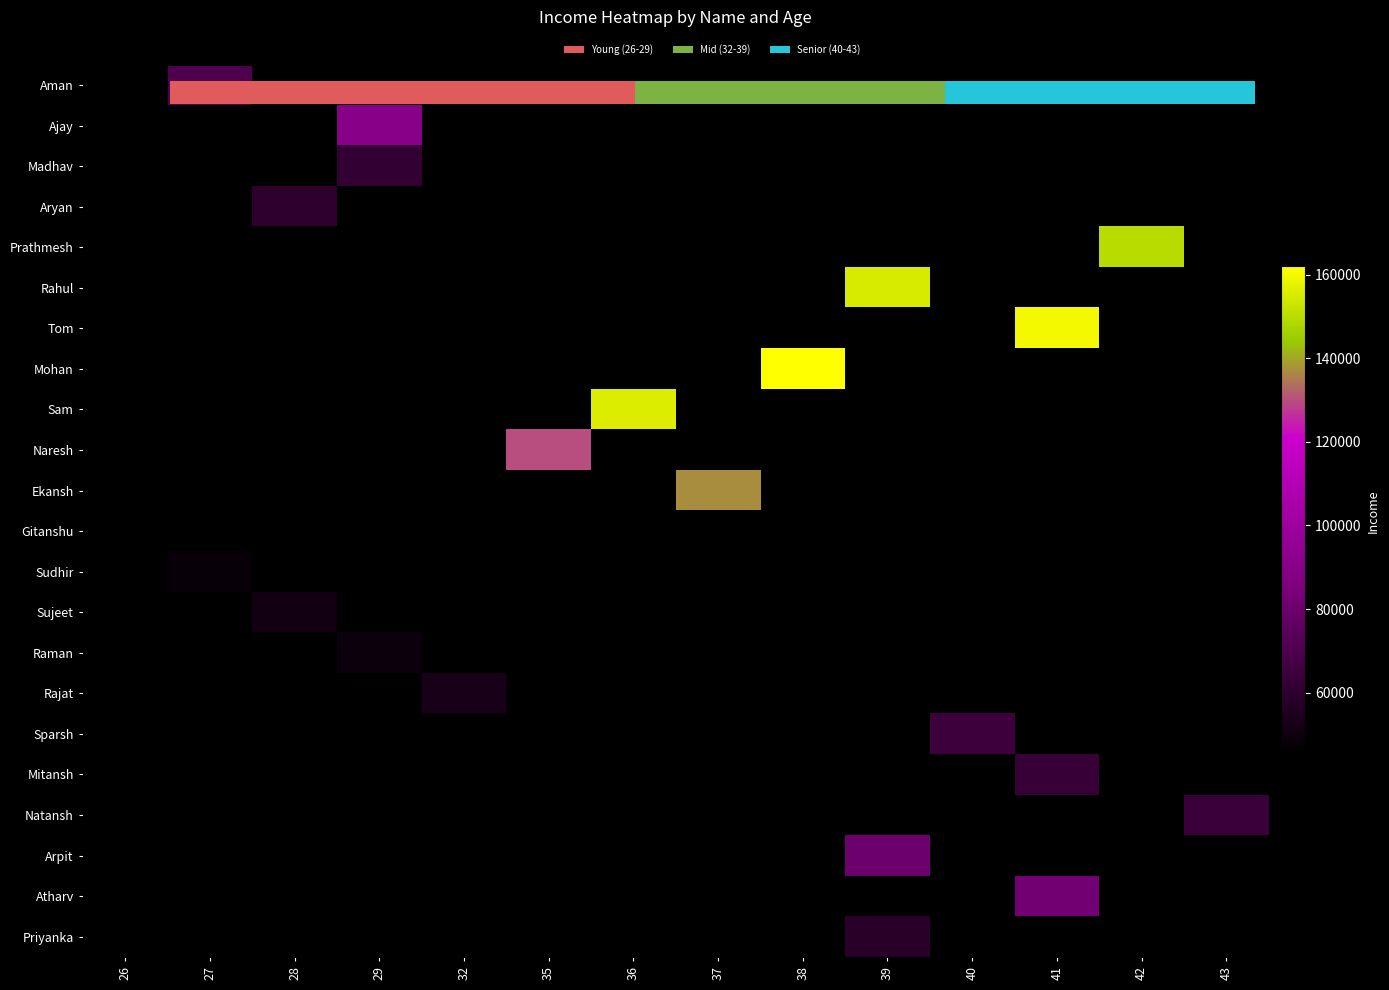

True or false: Sudhir has a value of 48000.0 at 27.

True